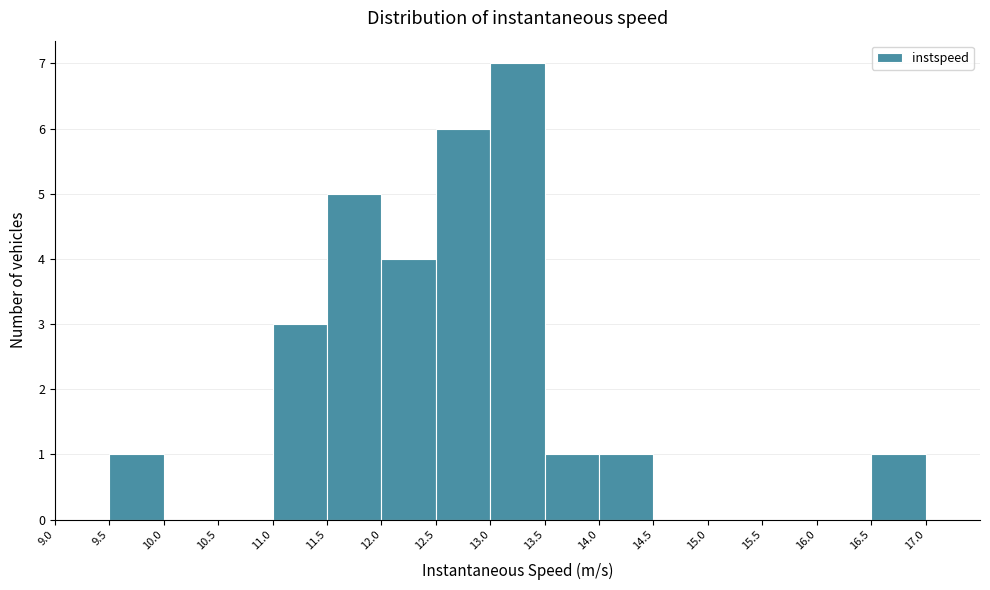

Over which range of the x-axis is the bar tallest?

13.0 to 13.5